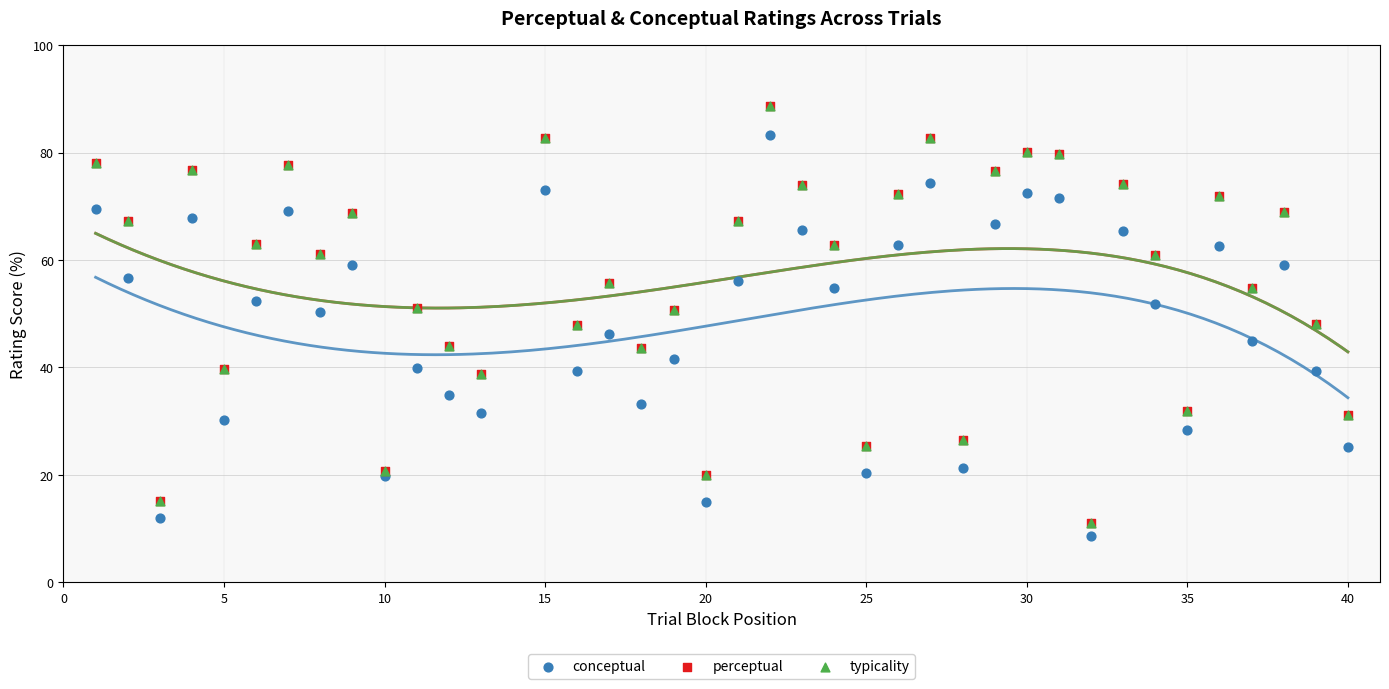

What are all the series names shown in the legend?

conceptual, perceptual, typicality